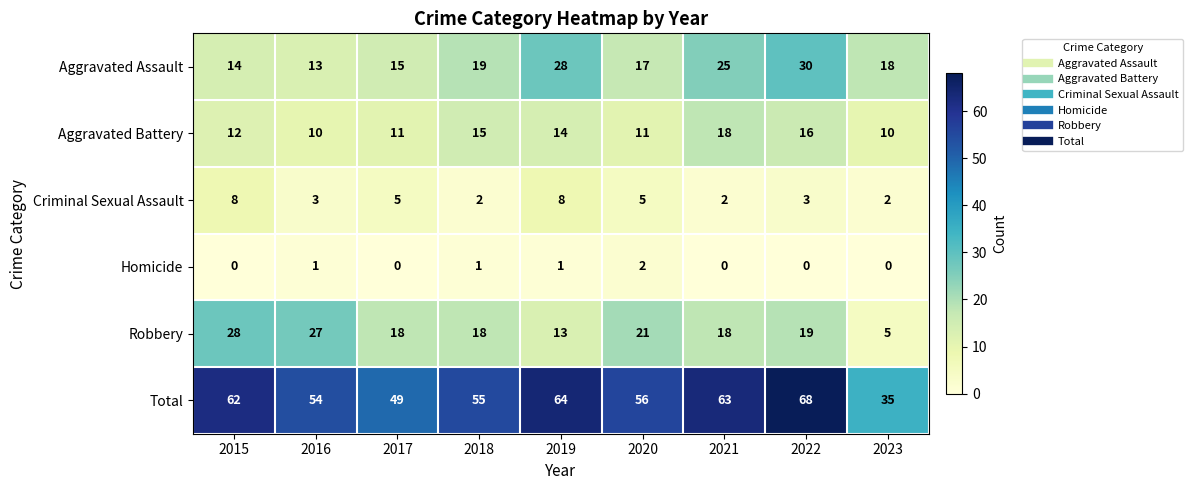

The value of Robbery at 2019 is 13. True or false?

True